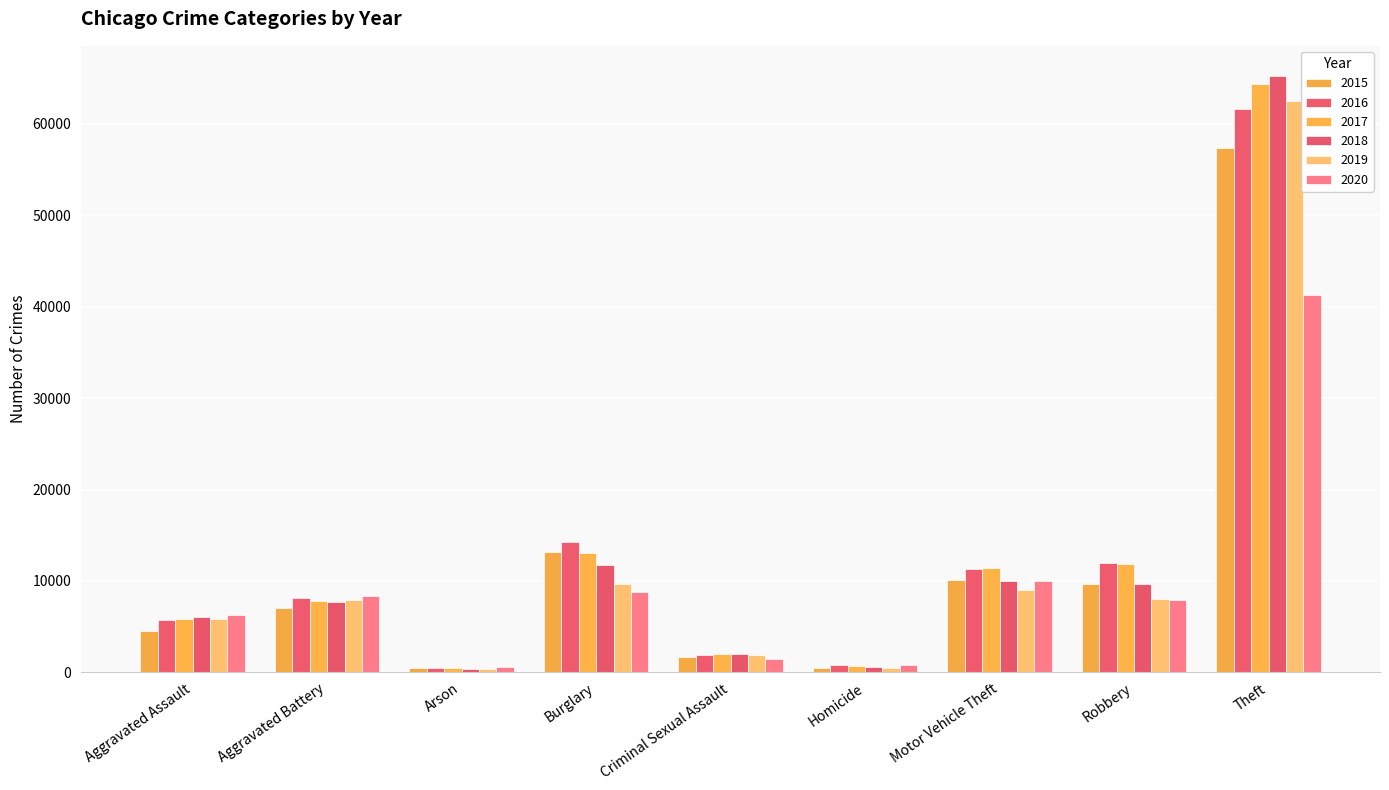

What is the difference between the highest and lowest values at Theft?

23956